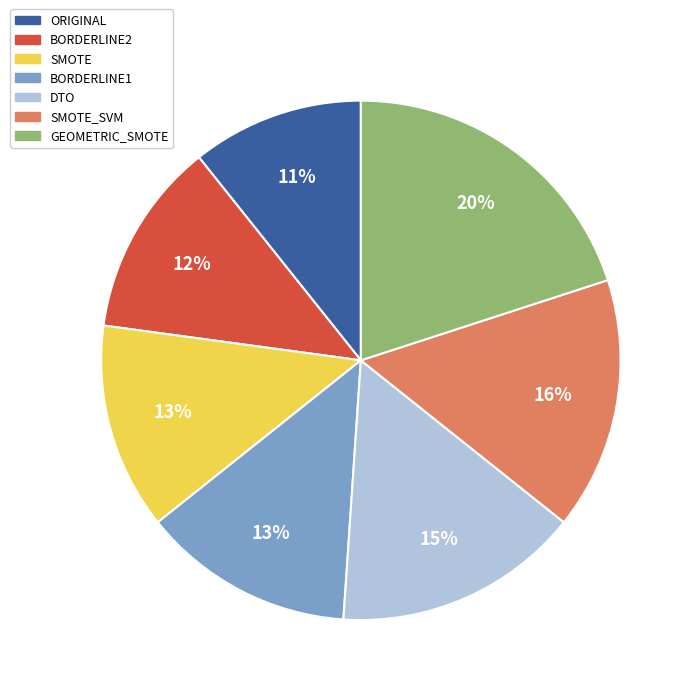

What is the largest slice in the pie chart?

GEOMETRIC_SMOTE